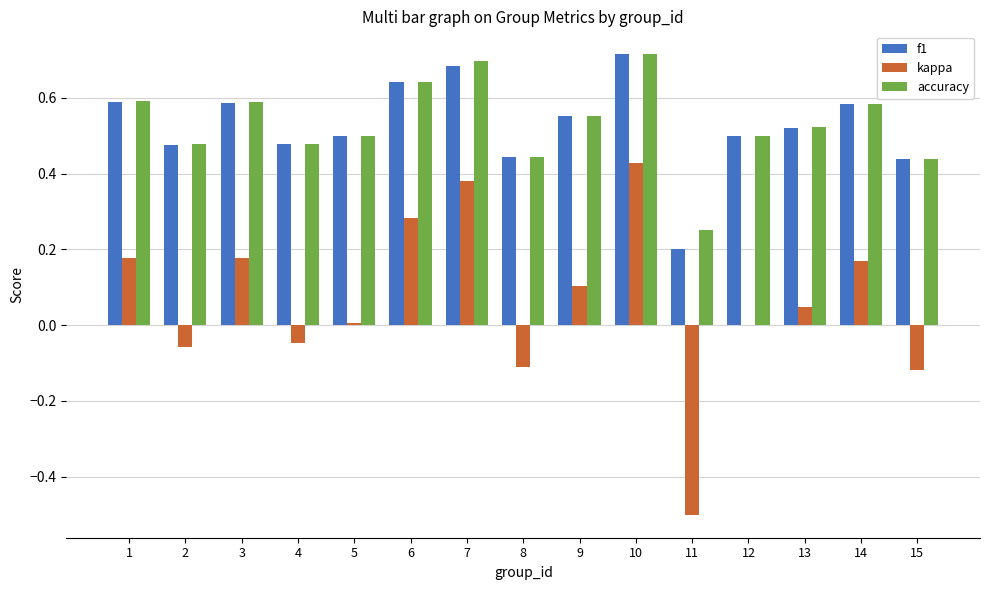

What is the sum of all f1 values?

7.9